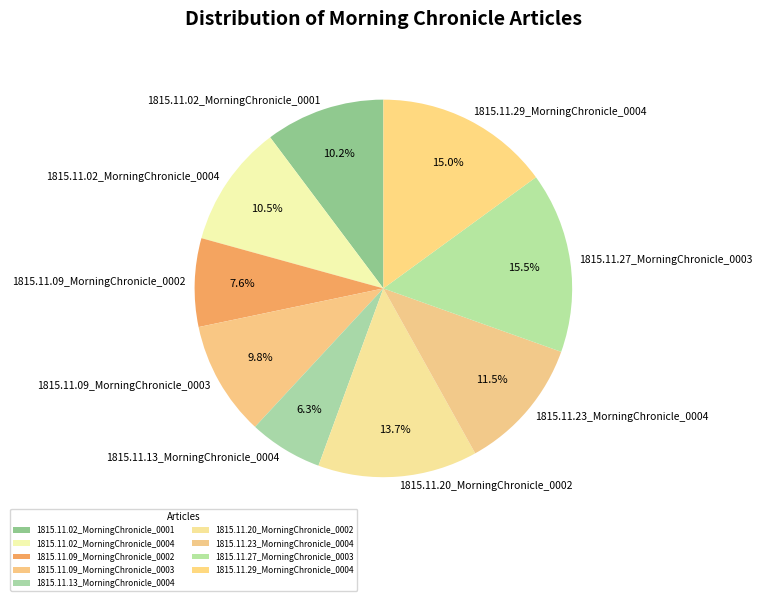

Between 1815.11.02_MorningChronicle_0001 and 1815.11.27_MorningChronicle_0003, which is larger?

1815.11.27_MorningChronicle_0003